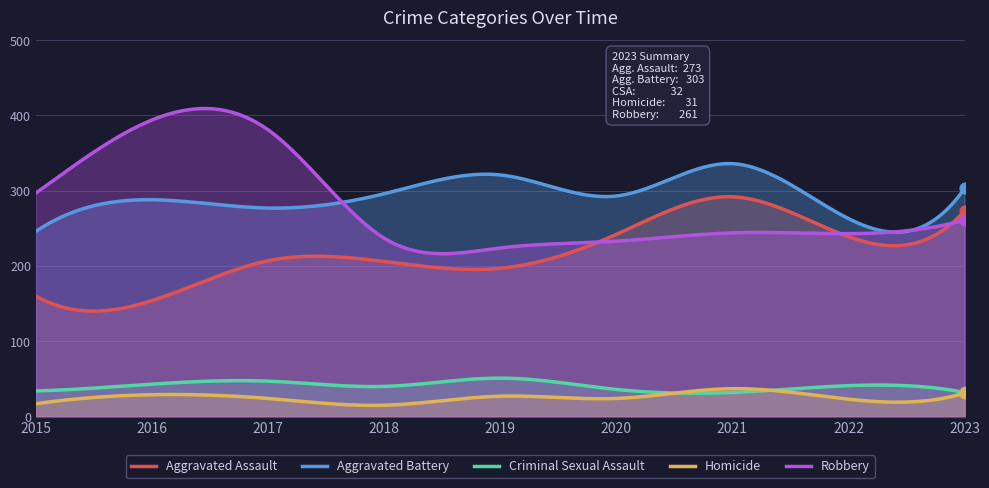

What are all the series names shown in the legend?

Aggravated Assault, Aggravated Battery, Criminal Sexual Assault, Homicide, Robbery